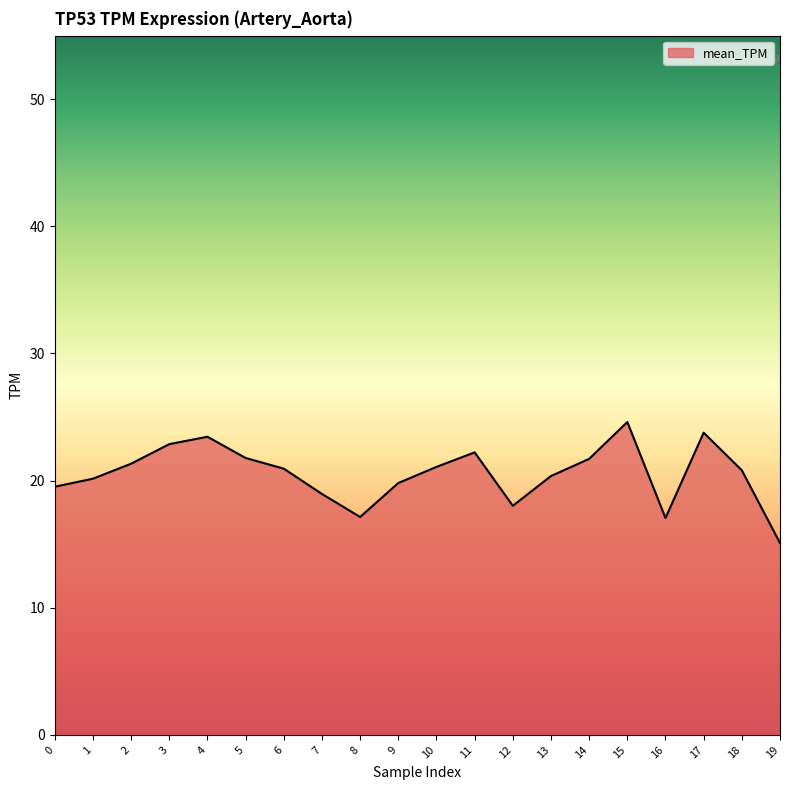

What is the minimum value shown in the chart?

15.1